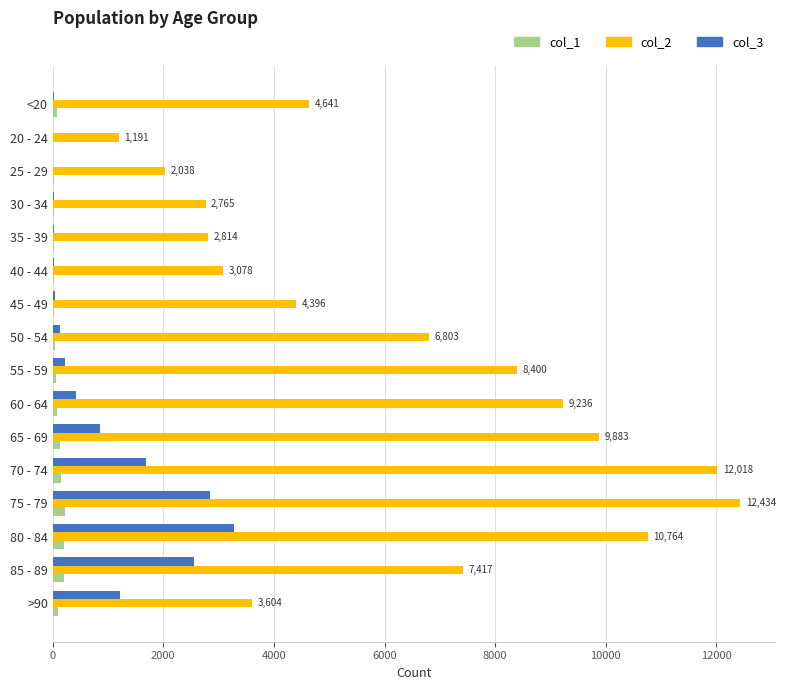

Which series has the largest total across all categories?

col_2